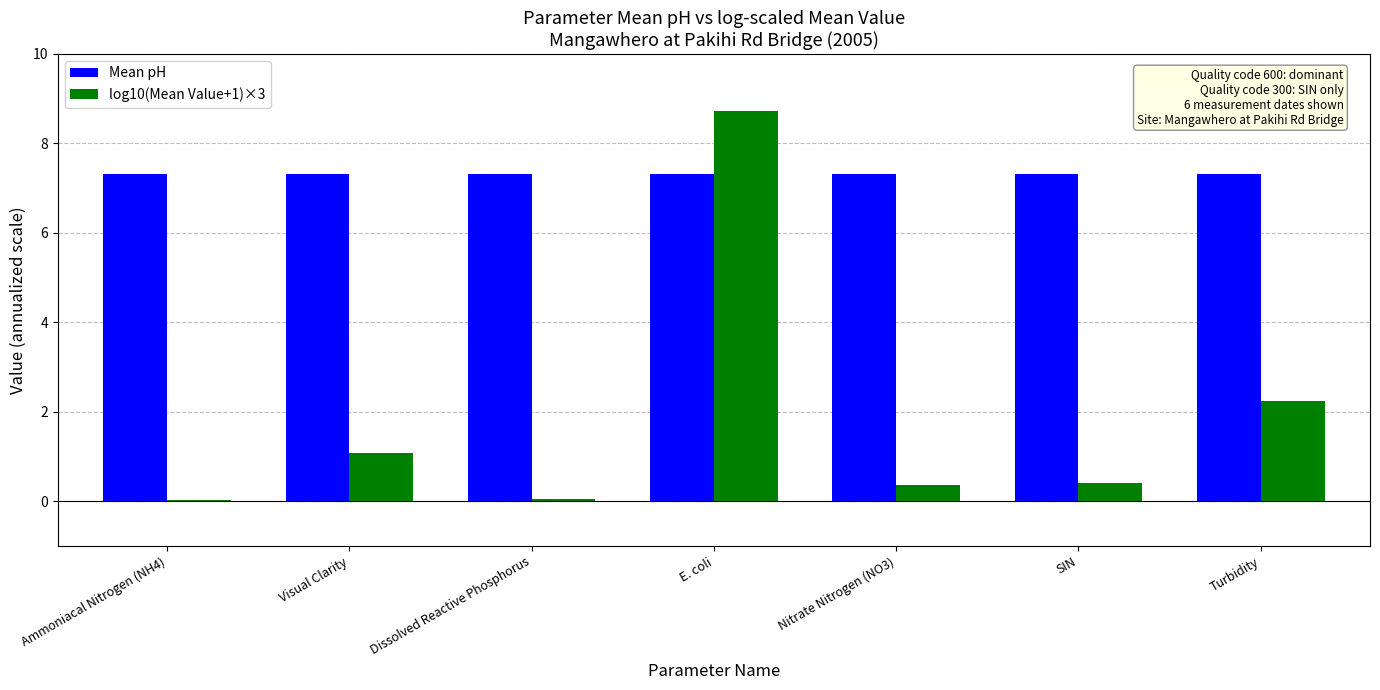

How many groups of bars are there?

7